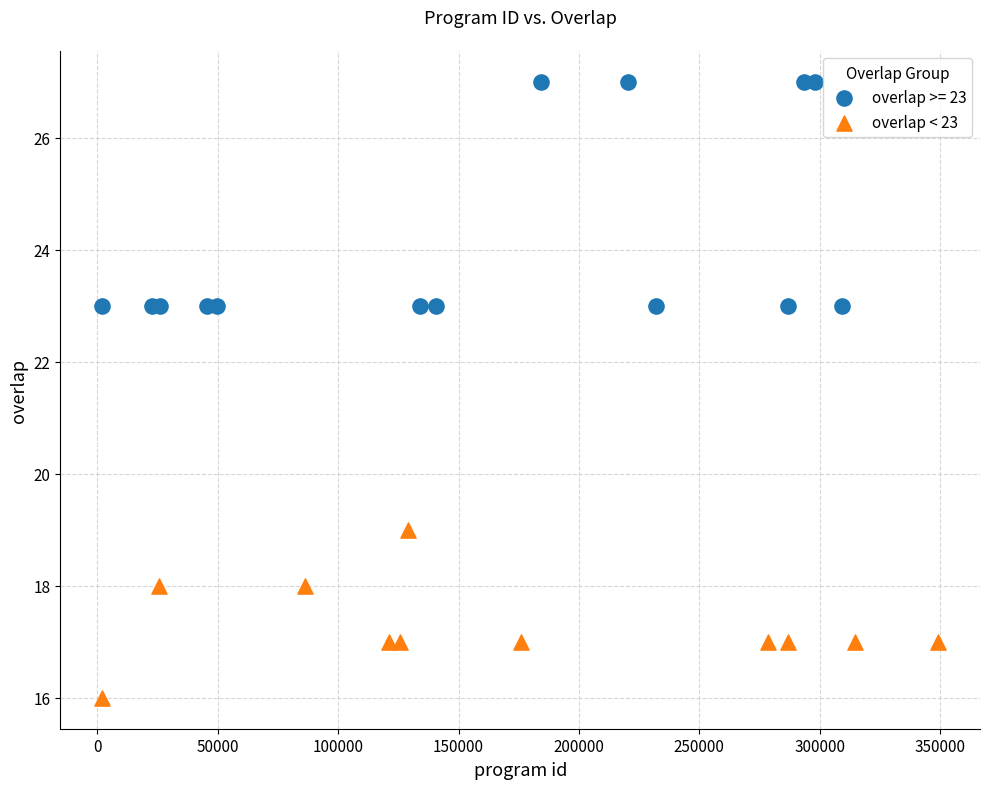

Which series contains the lowest Y value?

overlap < 23